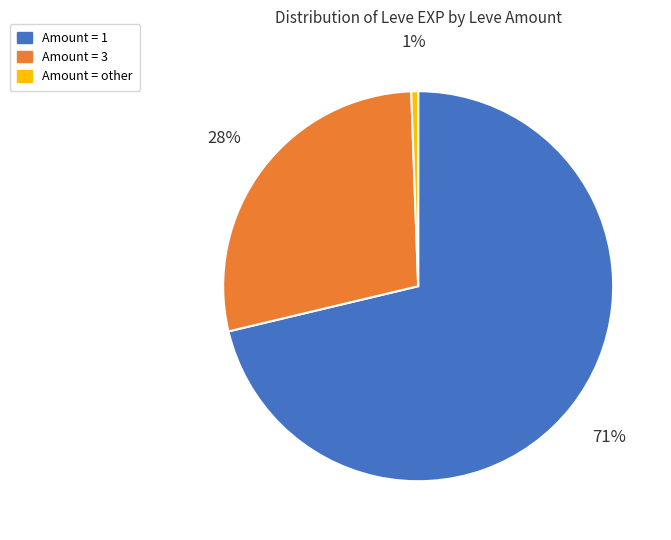

Do Amount = 1 and Amount = other together represent more than half of the pie?

Yes